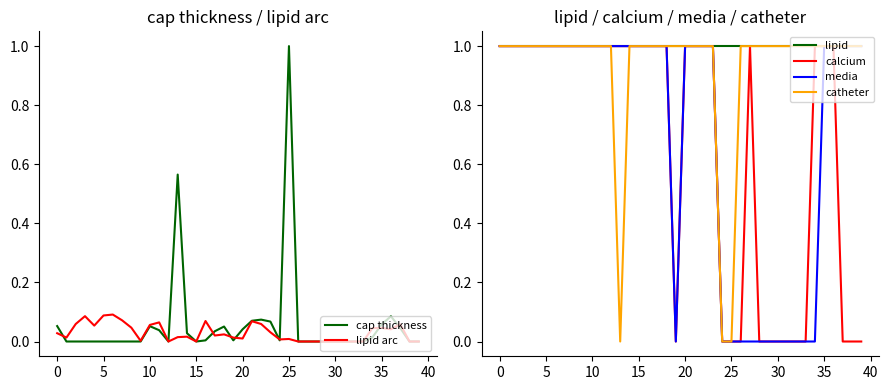

At which category does catheter reach its first local valley?

13